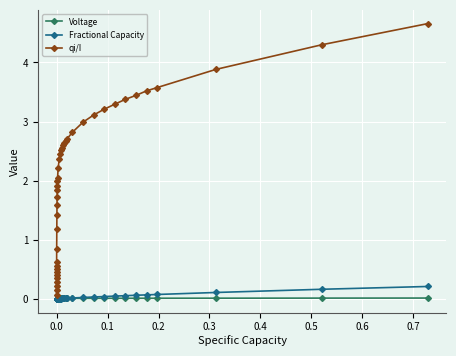

Rank the series by their maximum value, from lowest to highest.

Voltage, Fractional Capacity, qi/I